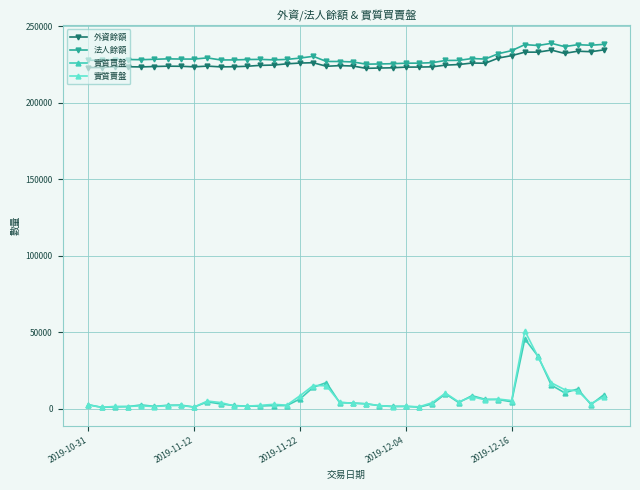

What is the highest value of the 實質賣盤 series?

50941